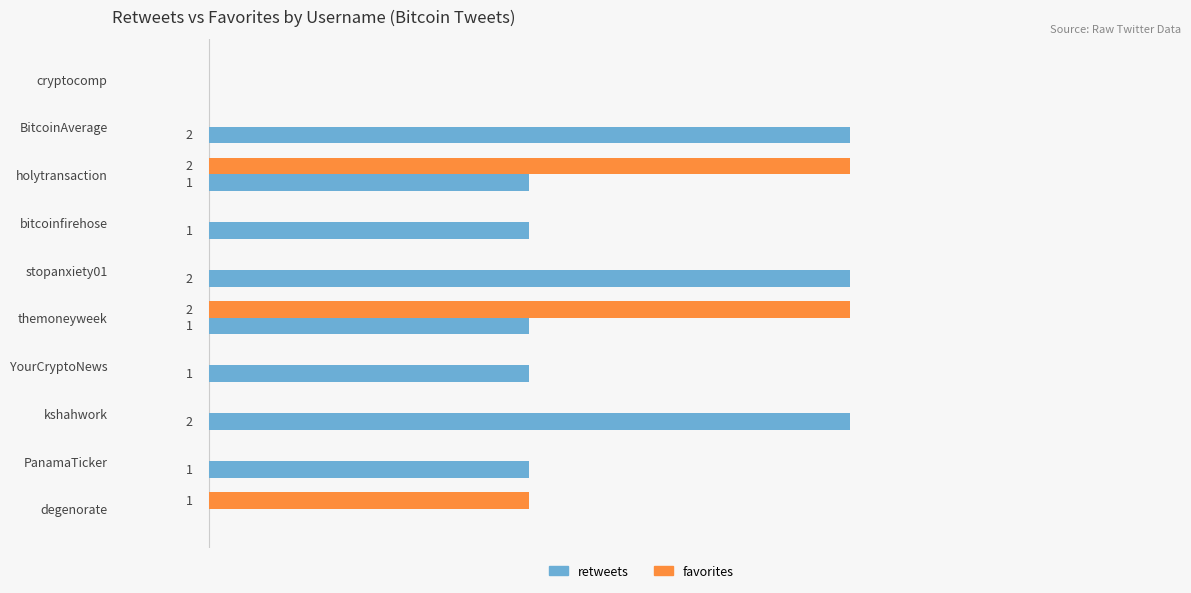

Which series changed the most between cryptocomp and bitcoinfirehose?

retweets